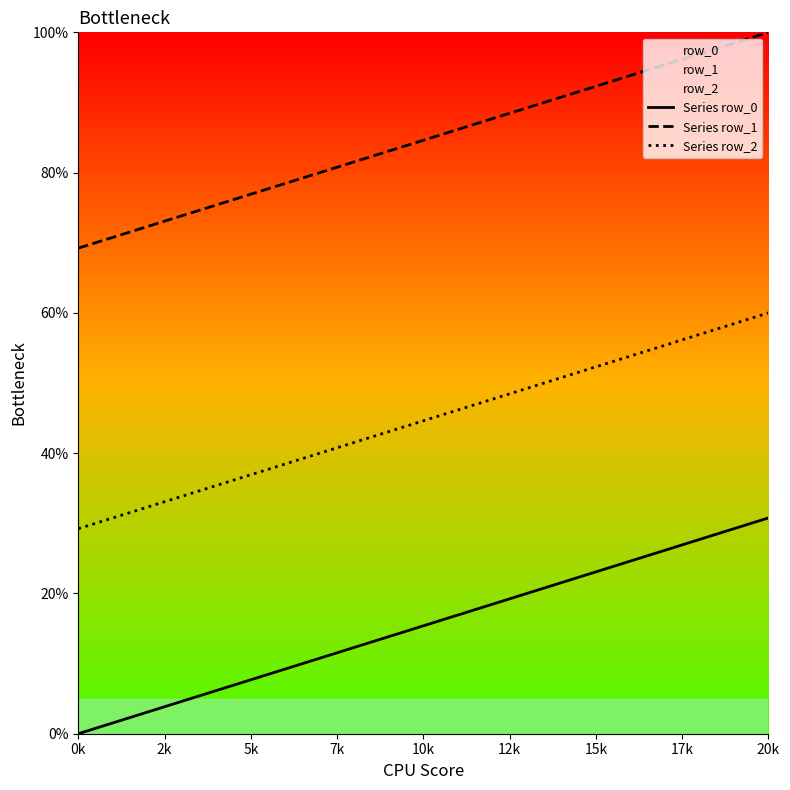

Read the Series row_2 value at 5k.

36.9